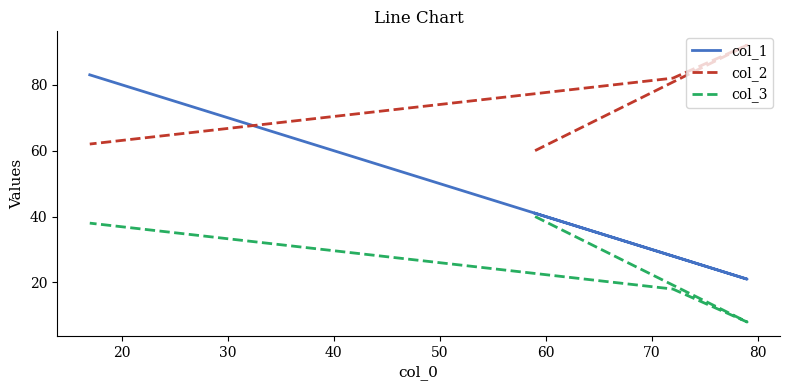

True or false: col_1 and col_3 cross at least once.

False